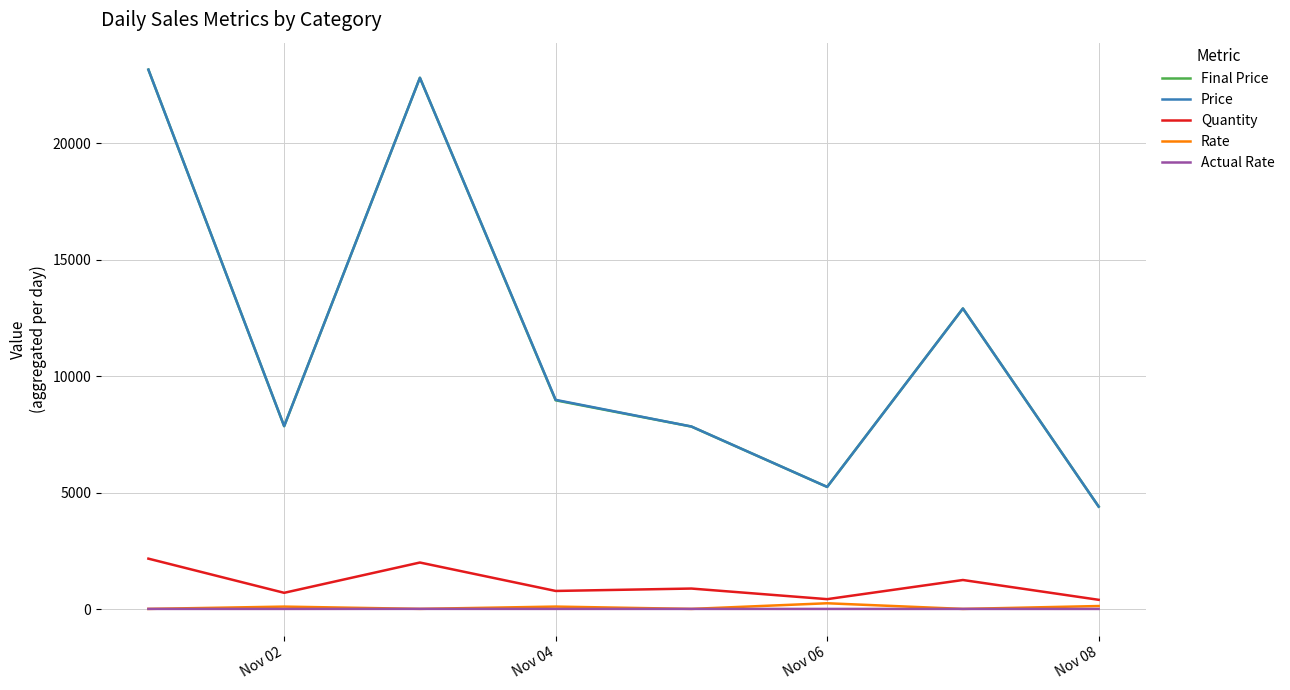

Does the chart display data point markers on the line(s)?

No